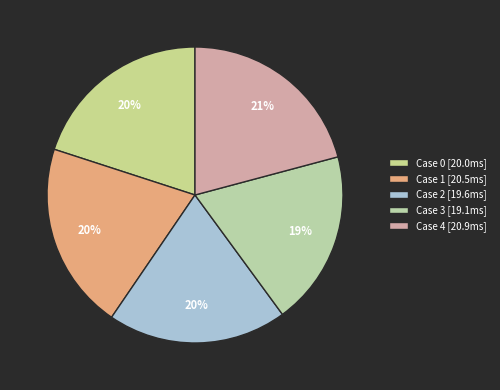

True or false: Case 0 accounts for 31% of the total.

False